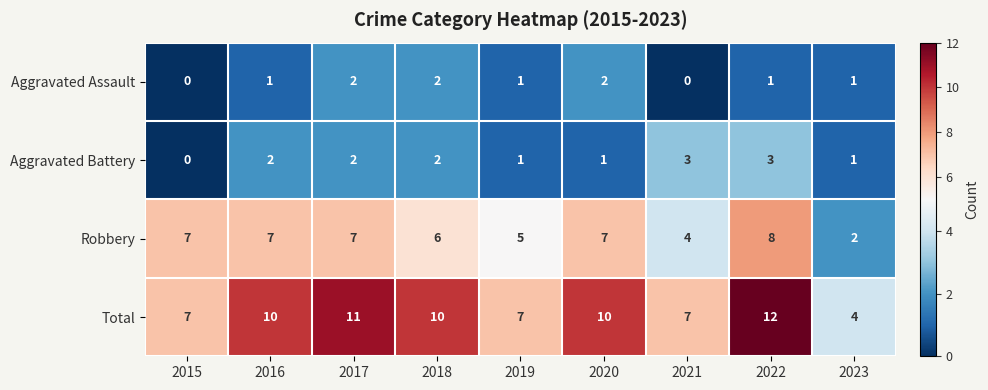

Which category has the highest value across all series?

2022